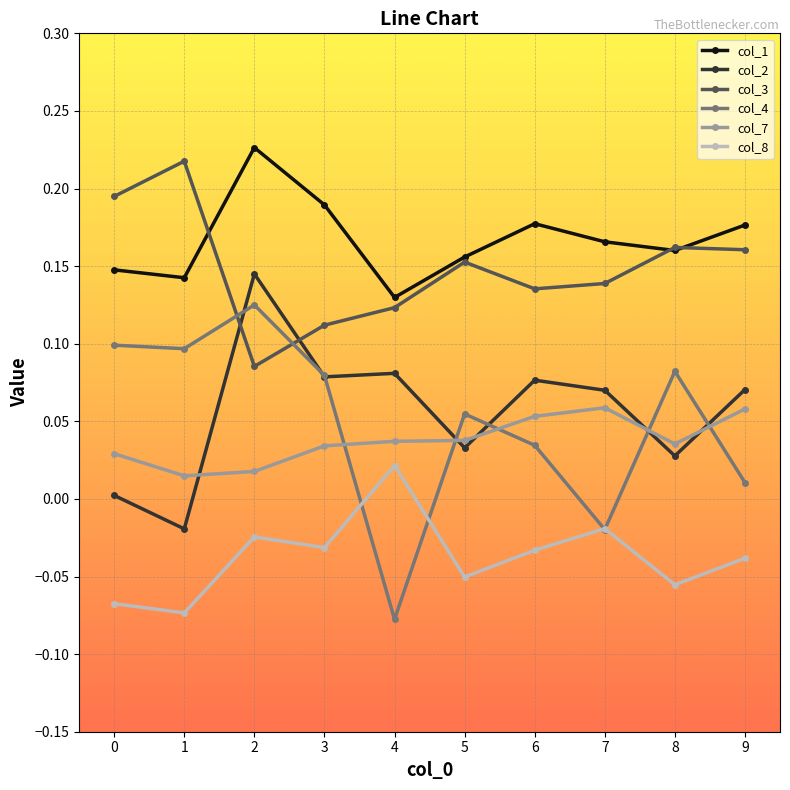

Which series has the largest range (max minus min)?

col_4